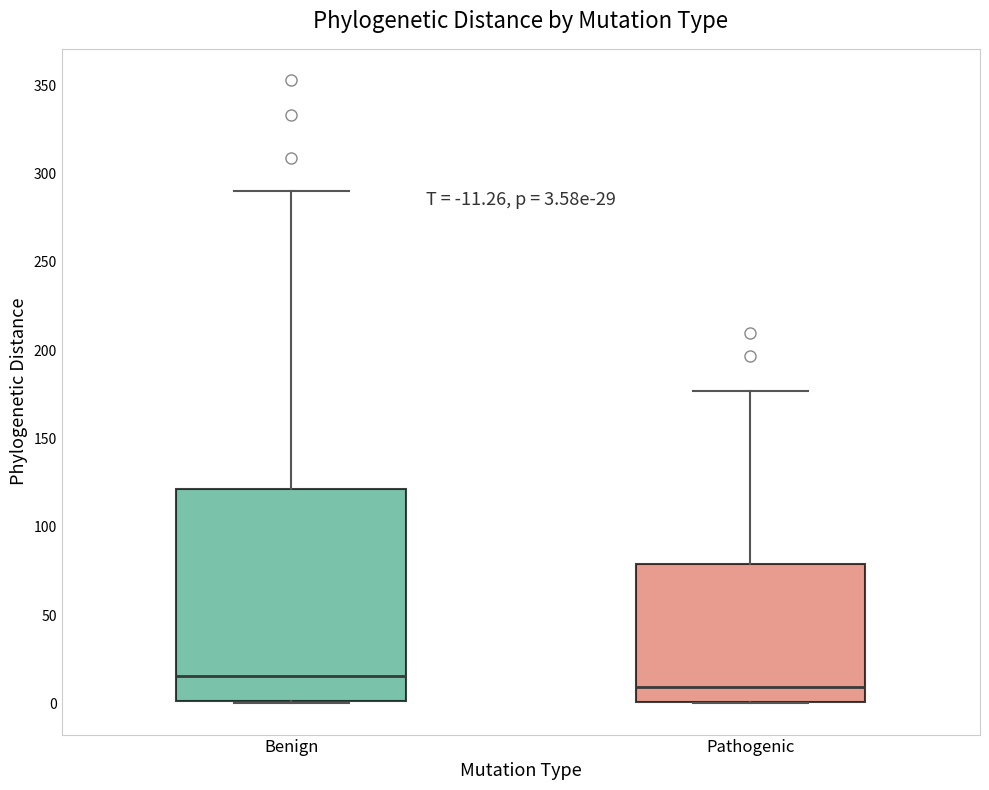

Which box is the tallest, from its lower edge to its upper edge?

Benign